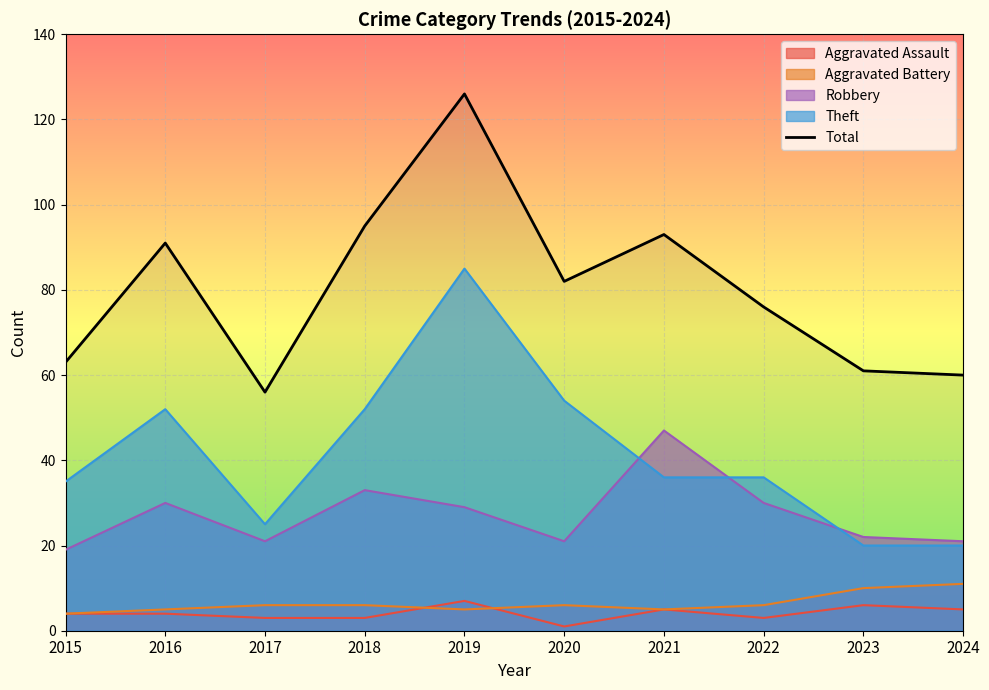

Read the Theft value at 2022.

36